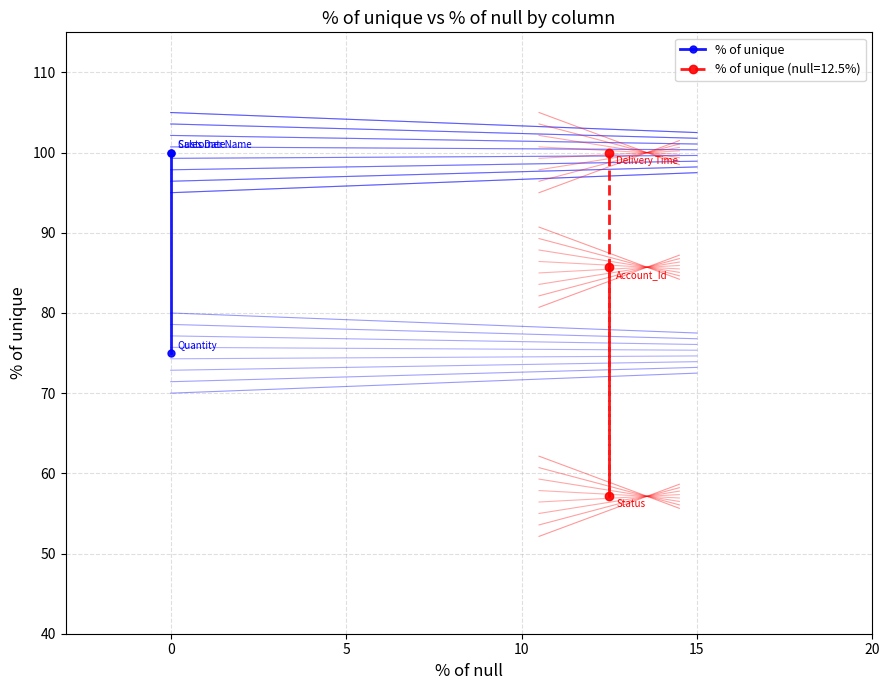

What is the value of the 1st point from the left?

75